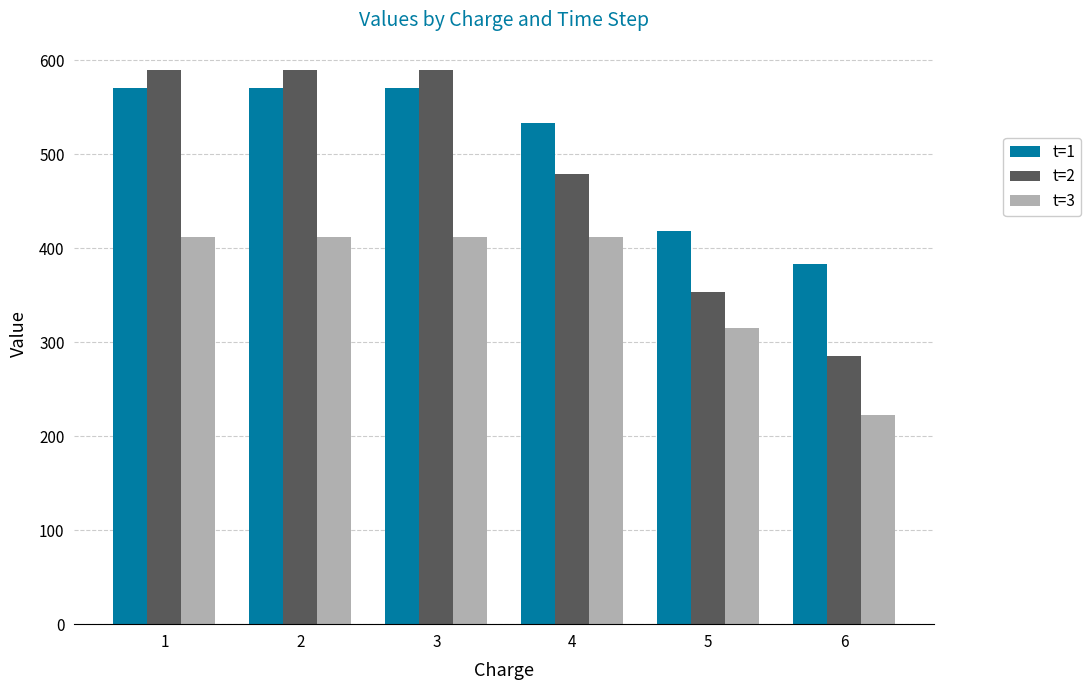

Reading left to right, what are all the values shown in this chart?

t=1: 570.1	570.1	570.1	532.9	418.9	383.4
t=2: 589.4	589.4	589.4	479.6	353.7	285.0
t=3: 411.8	411.8	411.8	411.8	315.6	223.0